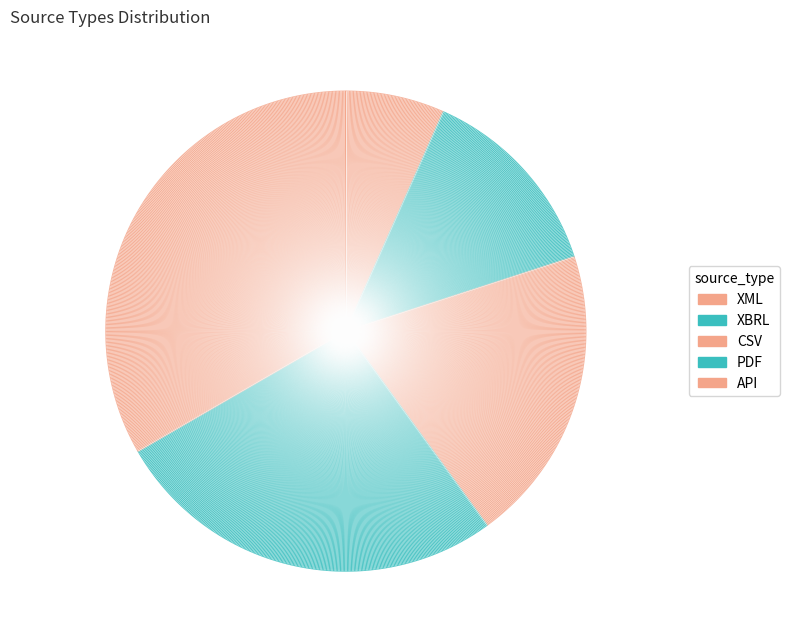

To the nearest percent, what portion does XML represent?

7%